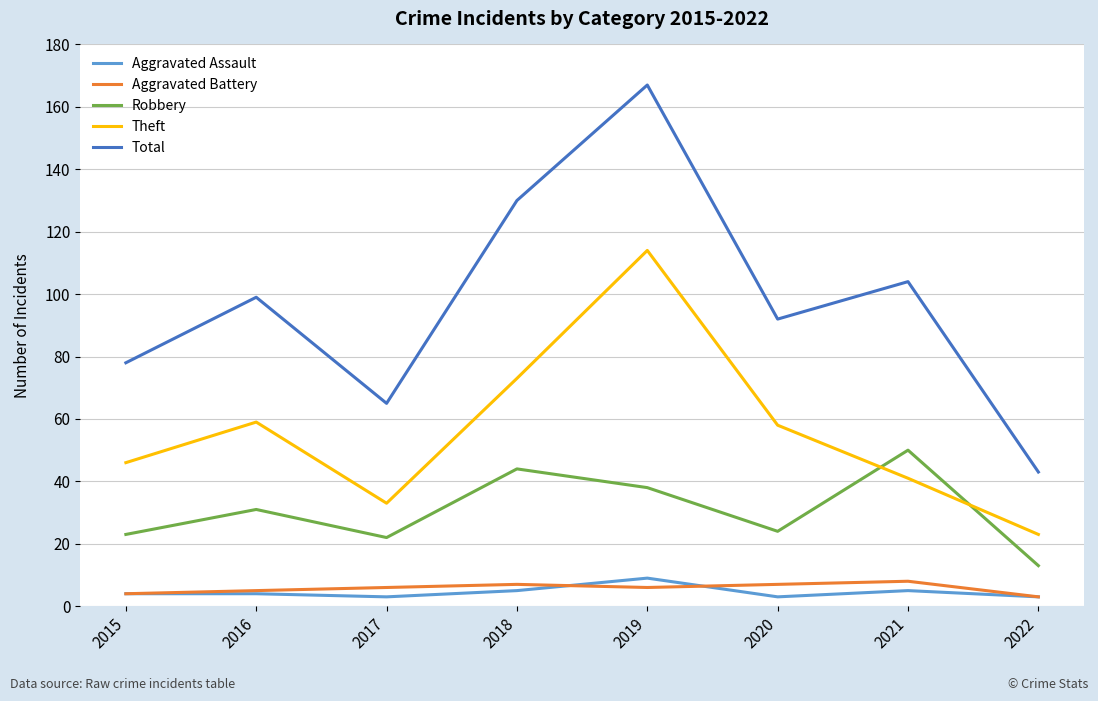

True or false: Aggravated Battery and Theft intersect in this chart.

False